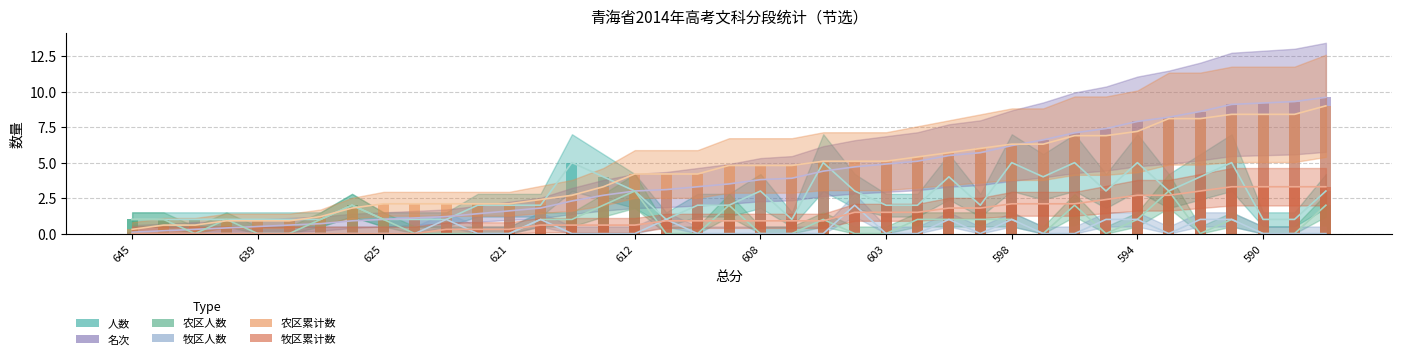

What is the sum of all 人数 values?

96.0